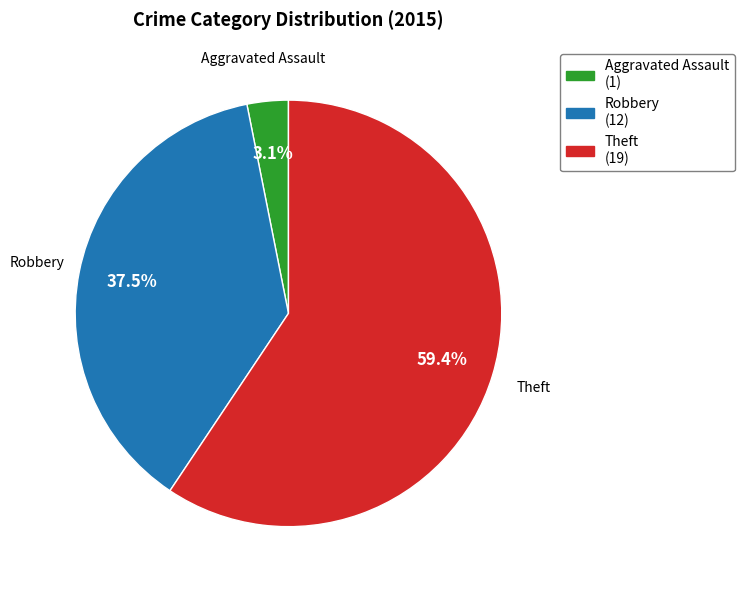

What portion of the pie excludes Aggravated Assault (1)?

96.9%